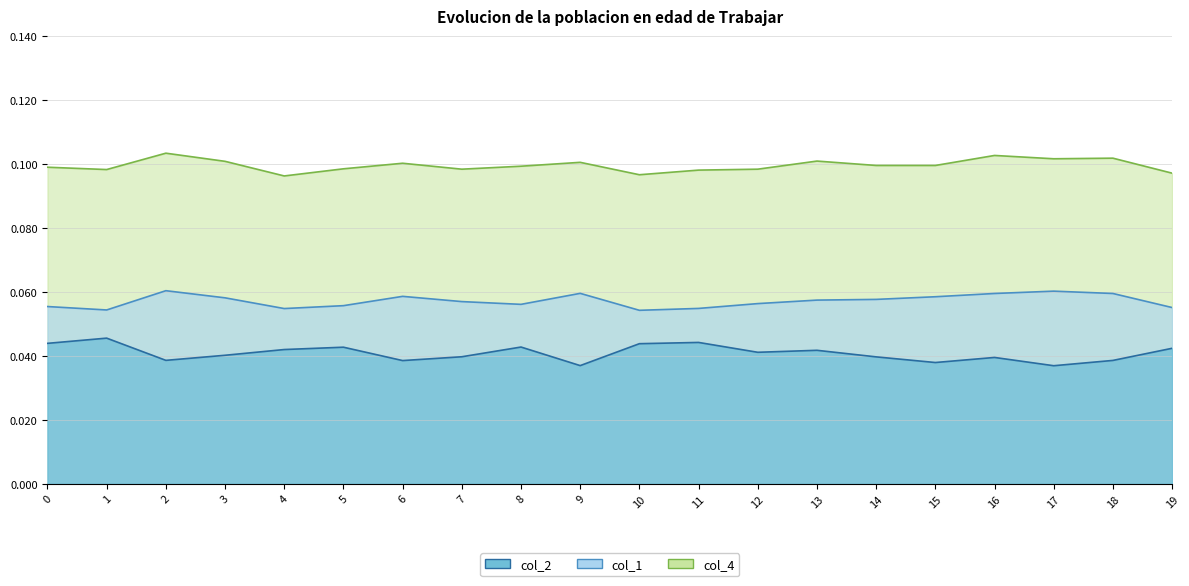

What is the sum of the col_1 values at 12 and 8?

0.1